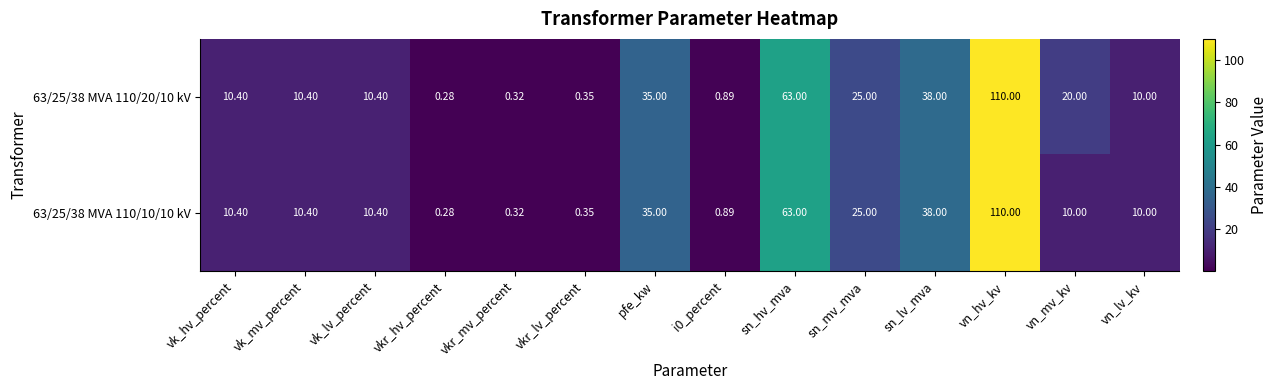

How many series are shown in this chart?

2